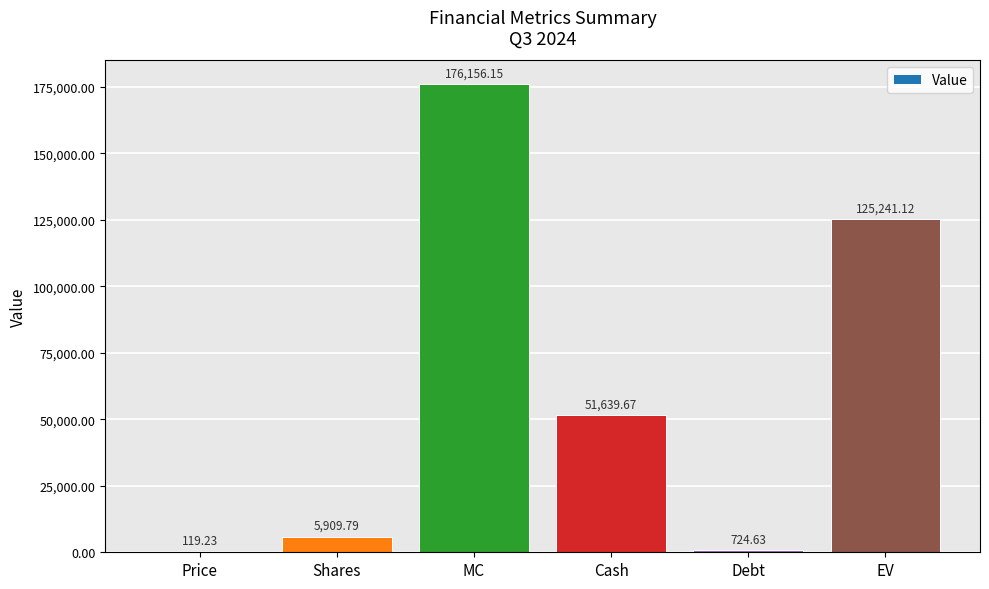

Which has a higher value, Price or Debt?

Debt